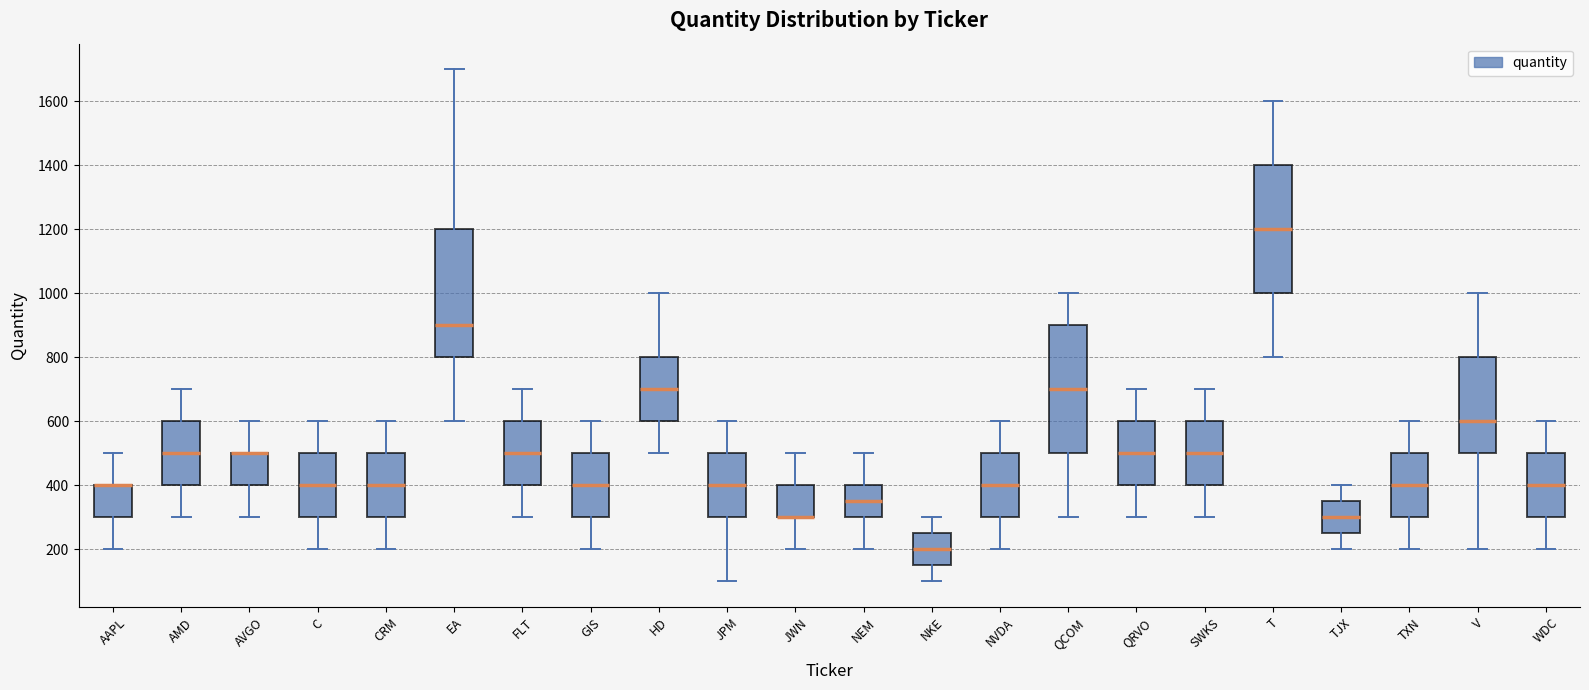

Where is the lower edge of the box for C on the y-axis? The values are not printed on the chart, so give them approximately, as read against the axis.

300